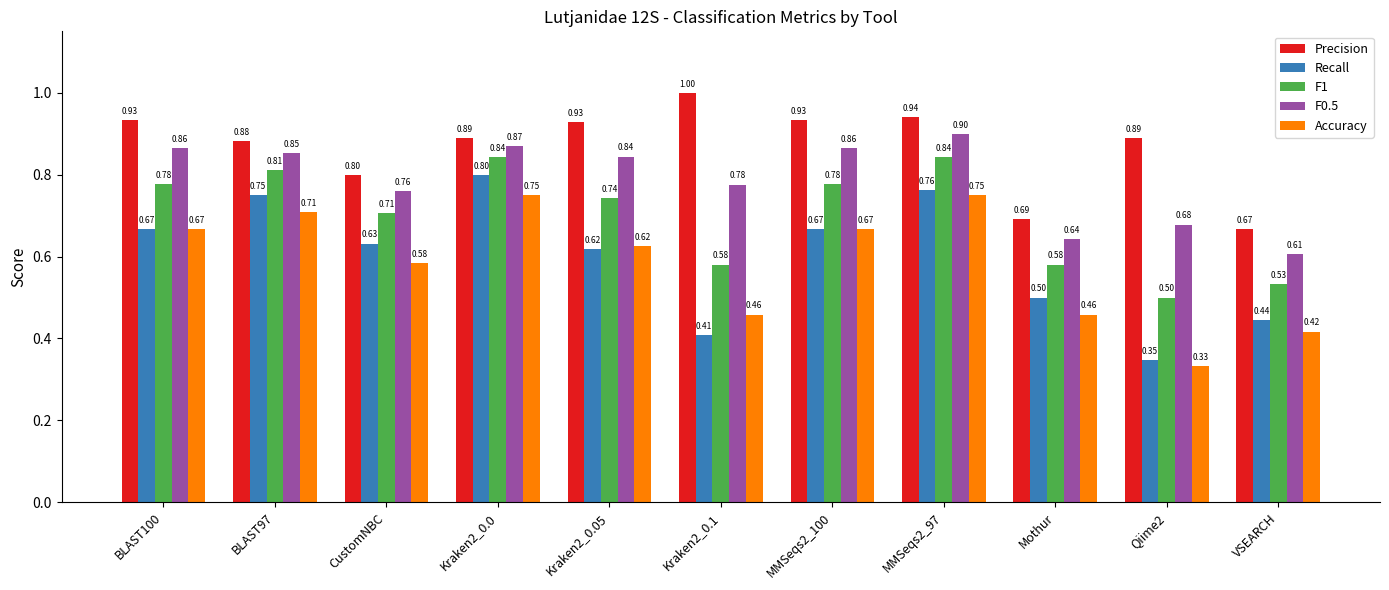

At how many categories does at least one series exceed 0?

11